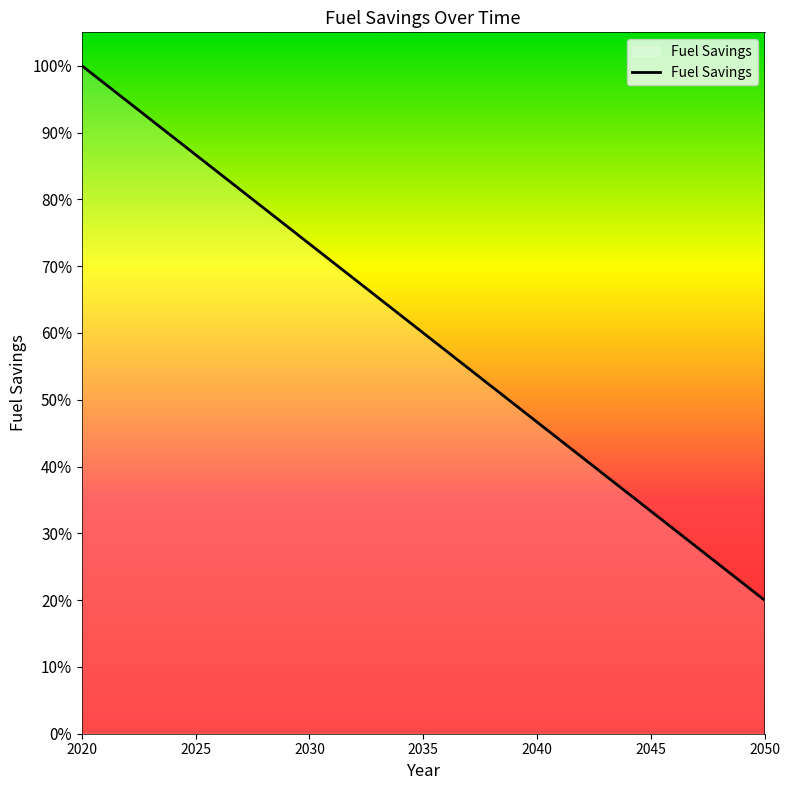

Does the chart have visible grid lines?

No